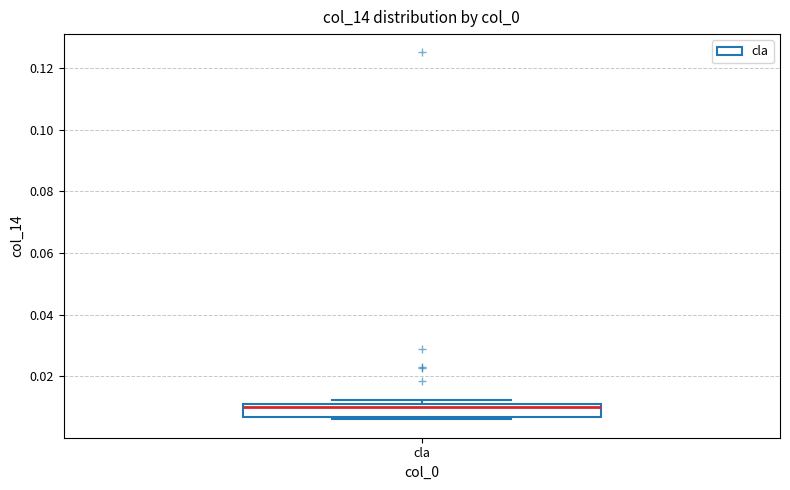

Where does the median line of the box for cla sit on the y-axis? The values are not printed on the chart, so give them approximately, as read against the axis.

0.010